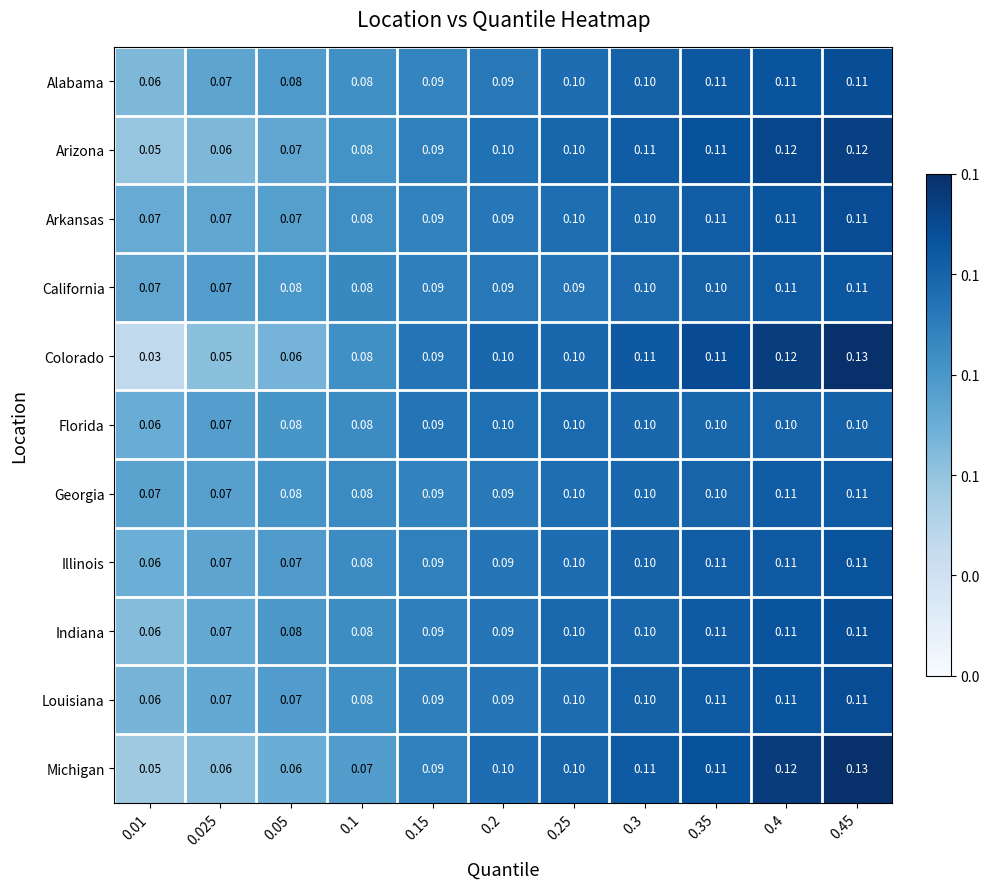

Is the value of Arkansas at 0.45 greater than the value of Florida at 0.45?

Yes